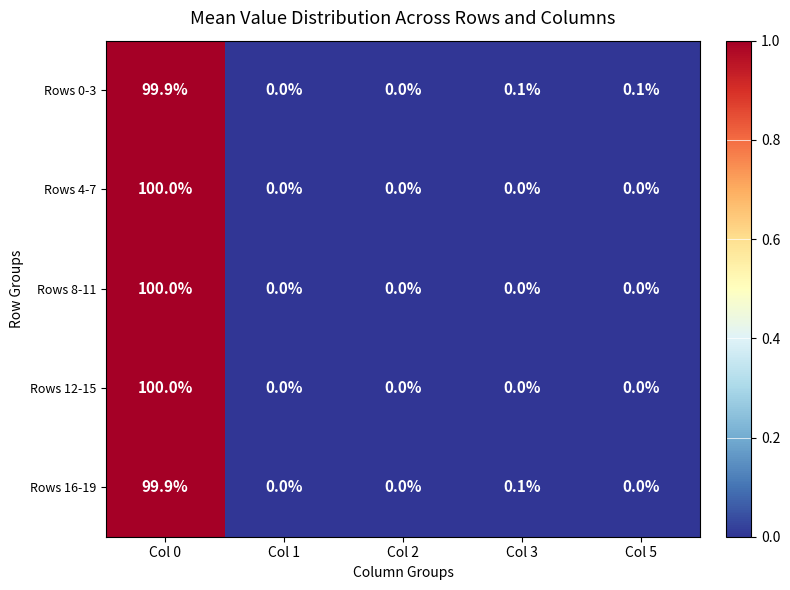

Between Col 1 and Col 5, which series saw the biggest shift?

Rows 0-3